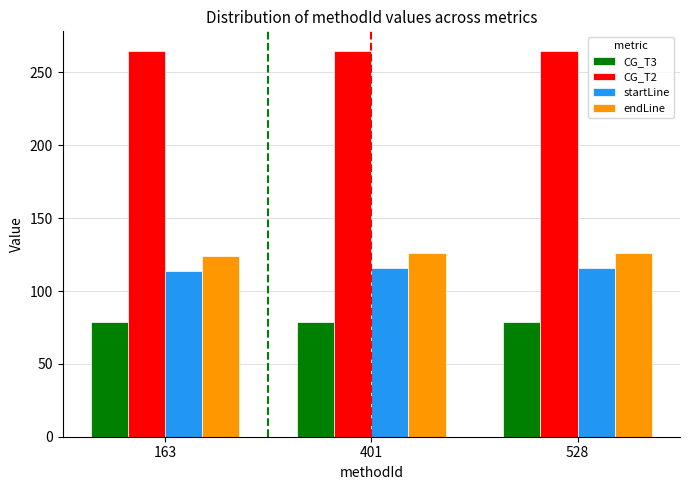

Count the number of data series in this chart.

4